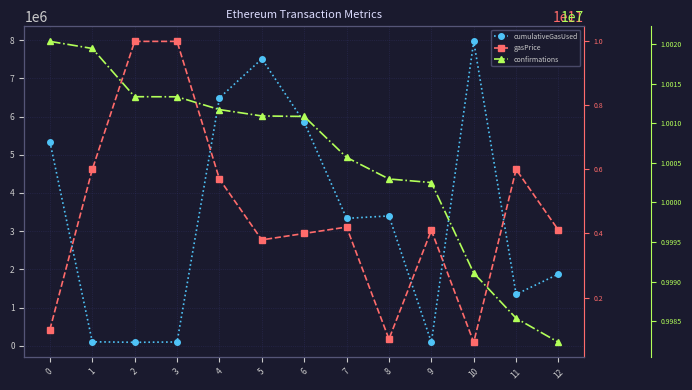

True or false: cumulativeGasUsed and gasPrice intersect in this chart.

False